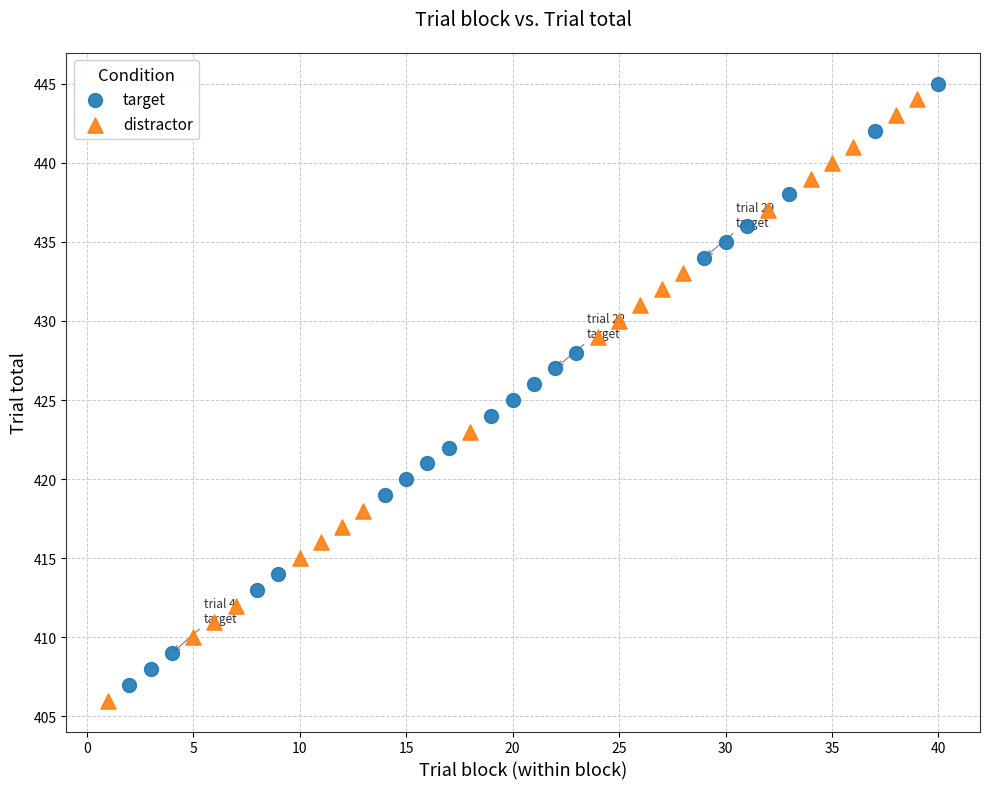

What are all the series names shown in the legend?

target, distractor